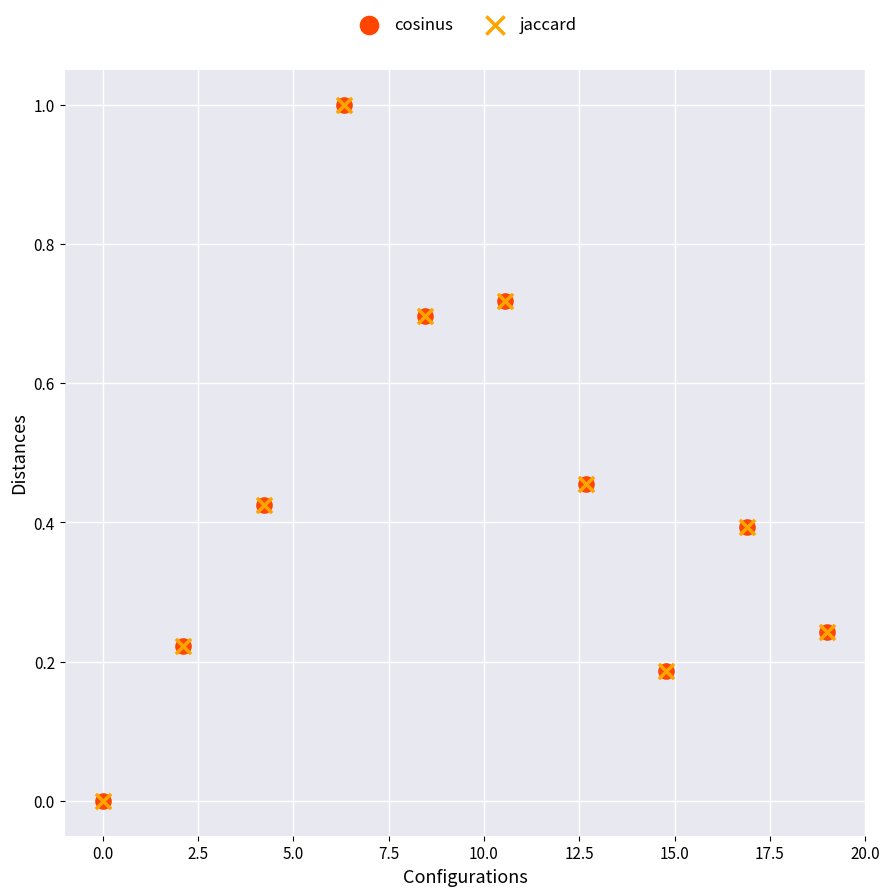

What are all the series names shown in the legend?

cosinus, jaccard